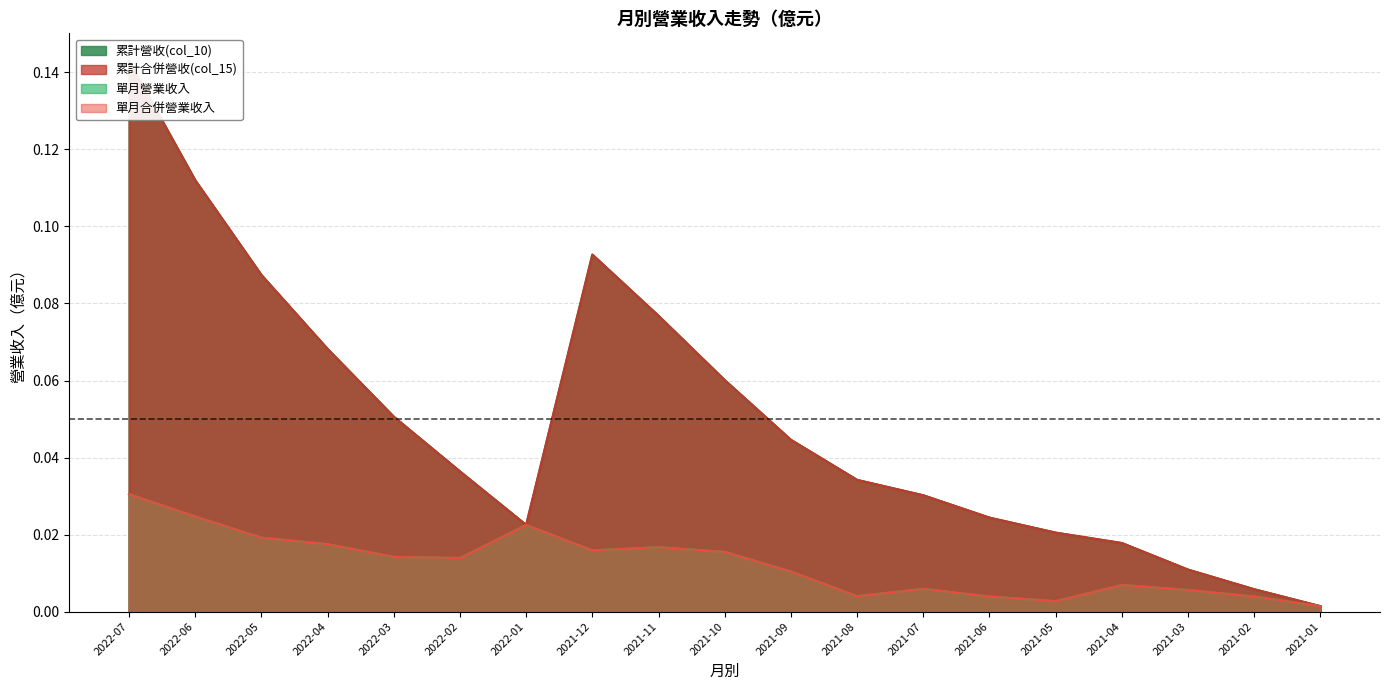

At which label does 單月合併營業收入 reach its peak?

2022-07